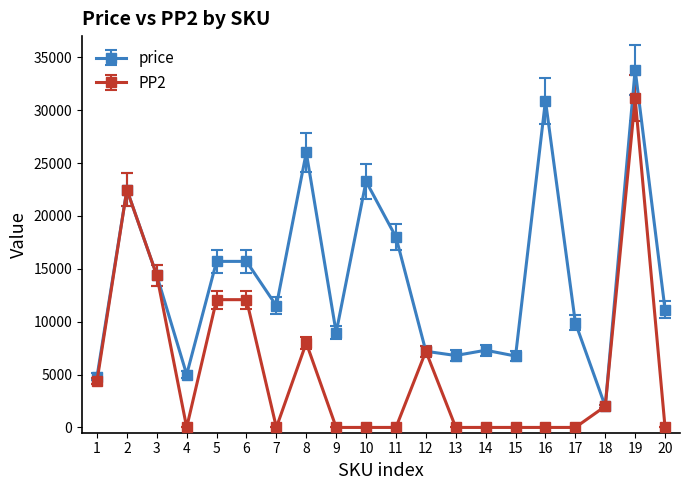

List the series in order of their overall mean, highest first.

price, PP2